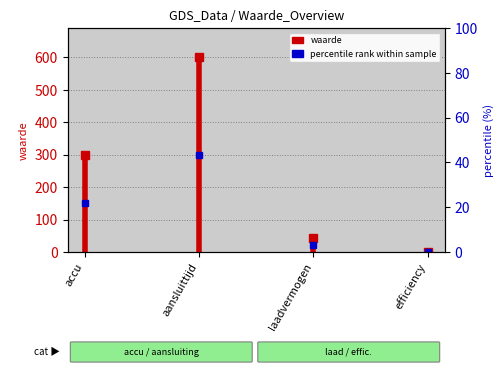

What is the change in value from accu to aansluittijd?

+300